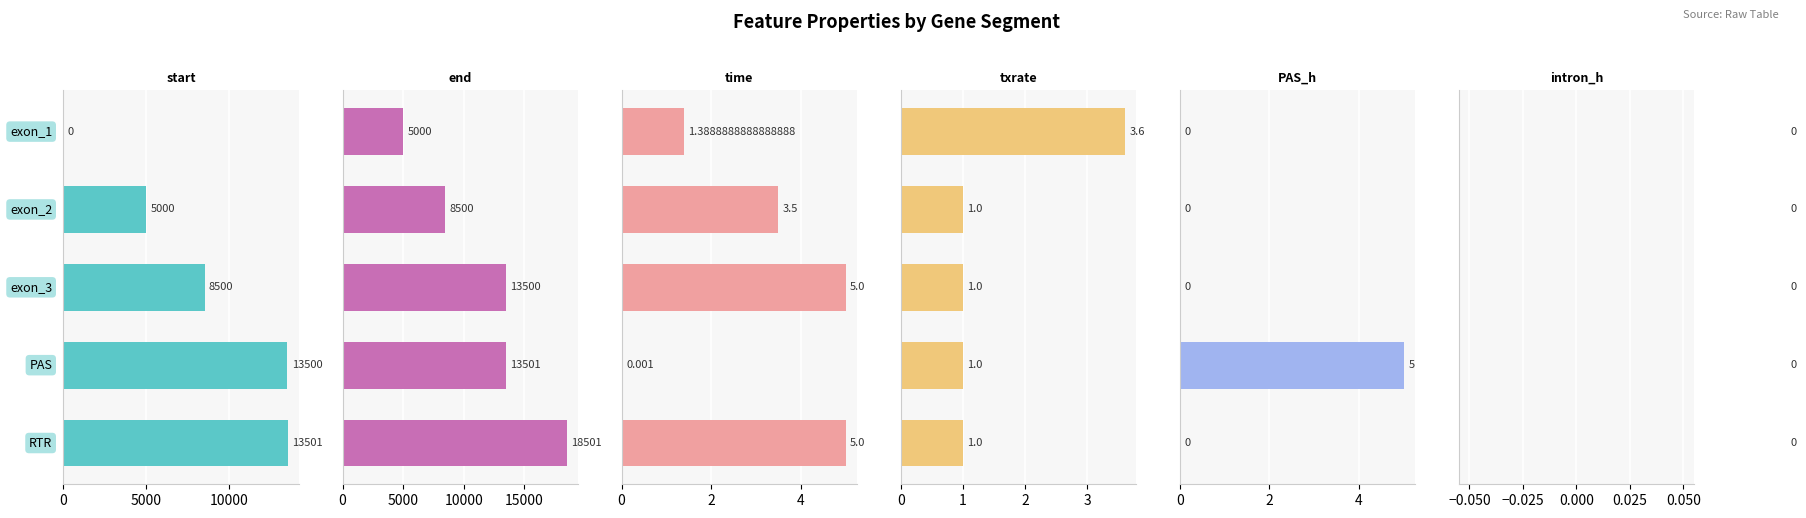

Which series changed the most between 5000 and 15000?

start